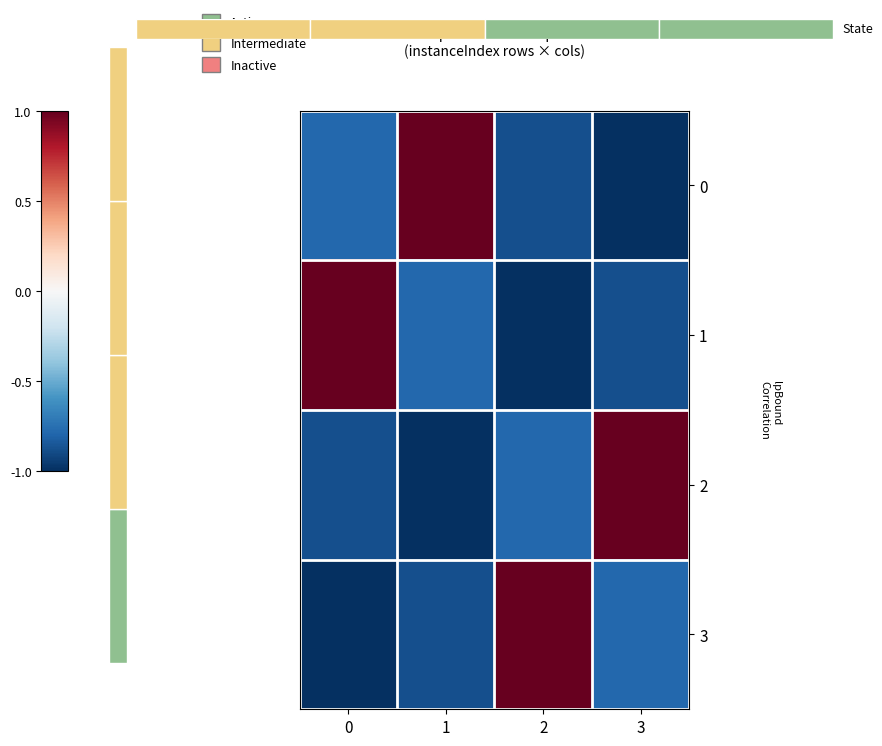

Is it true that 0 equals -0.4 at 0?

False